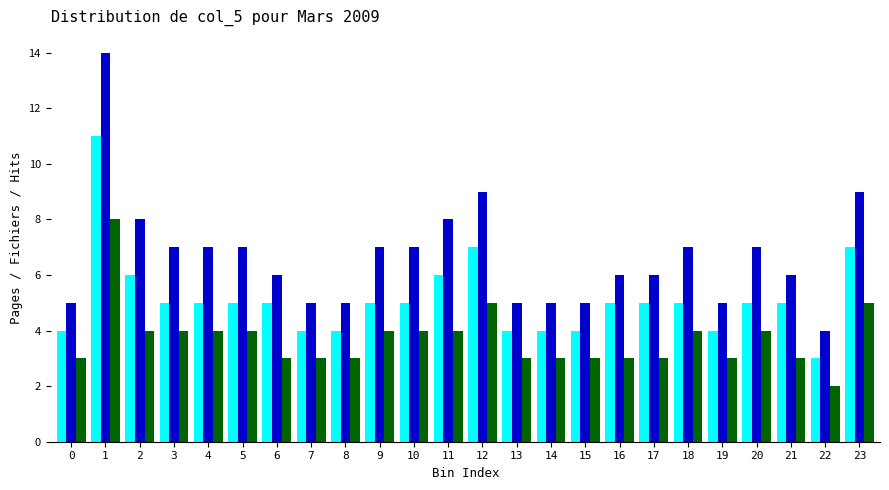

What is the greatest value displayed?

14